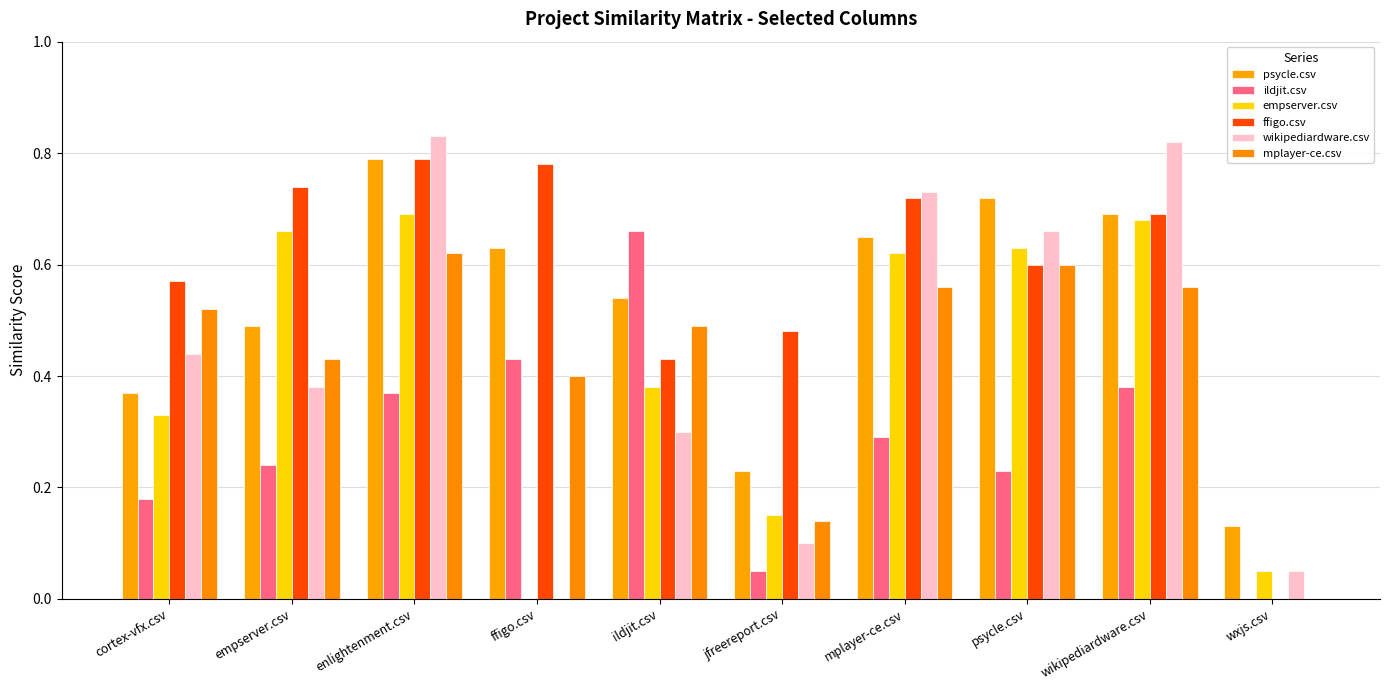

Are the bars grouped side by side (vs. stacked)?

Yes